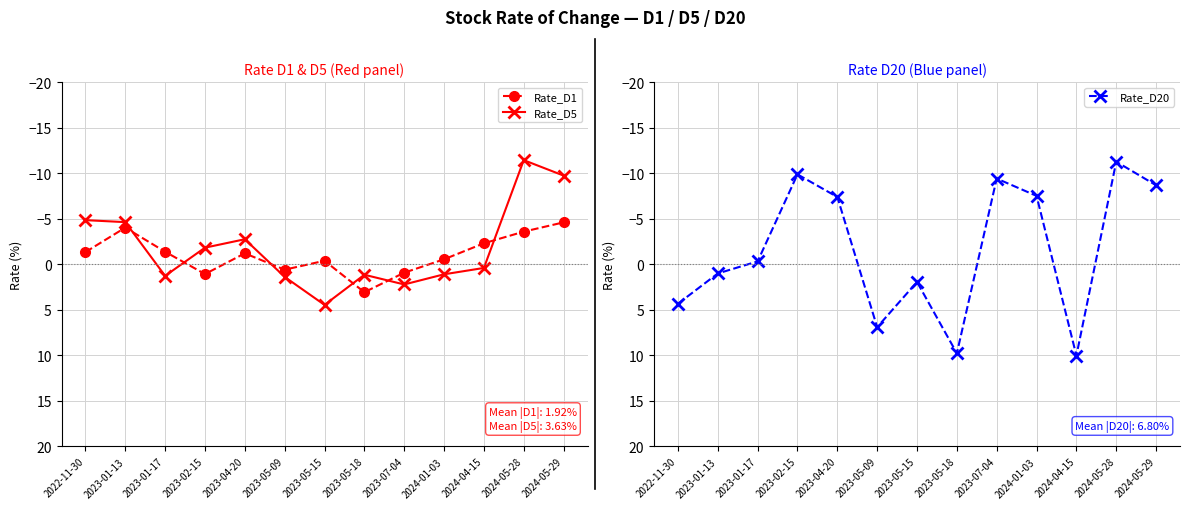

What are all the series names shown in the legend?

Rate_D1, Rate_D5, Rate_D20